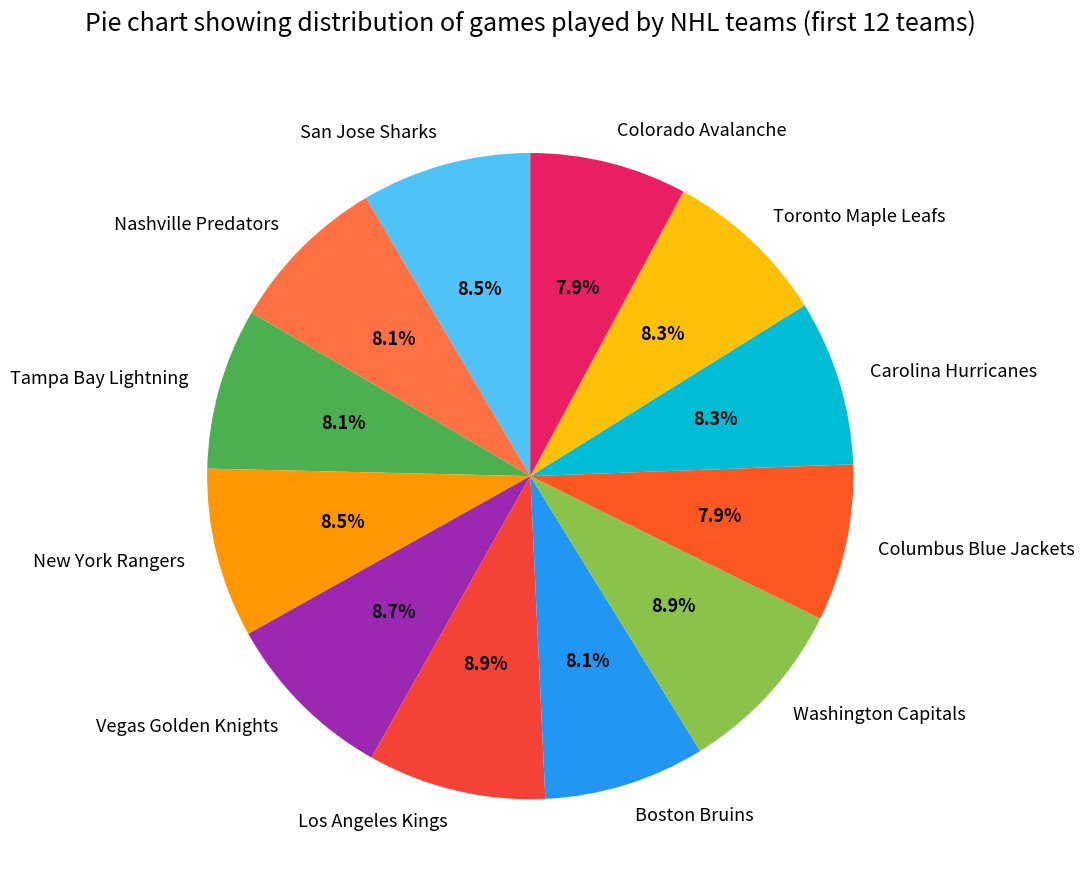

The Boston Bruins slice represents 19% of the pie. True or false?

False